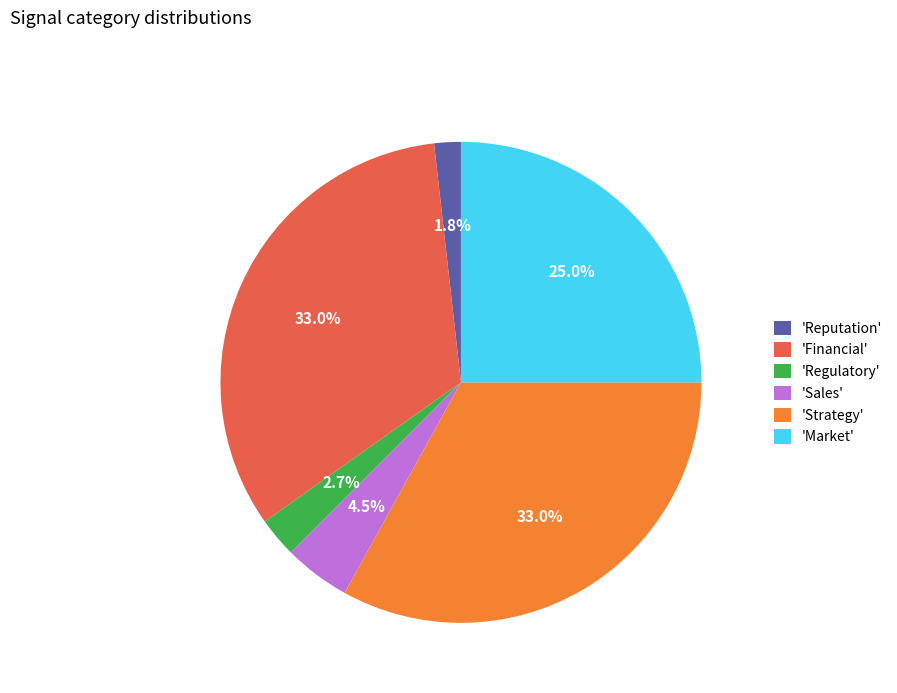

Combined, what portion of the pie is 'Market' and 'Reputation'?

26.8%